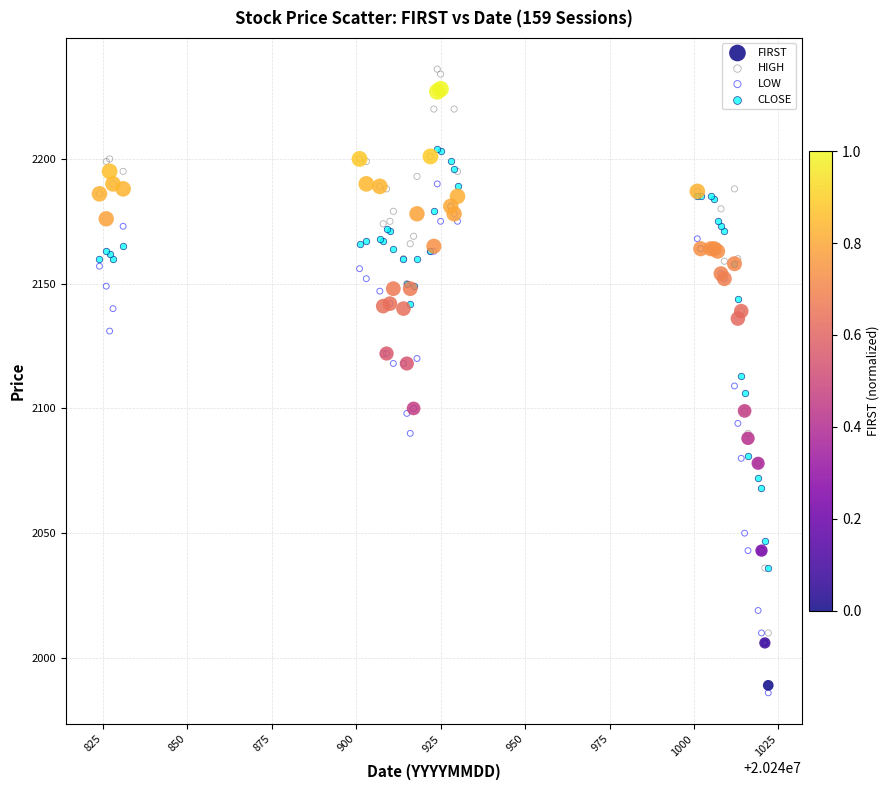

Which series reaches the maximum Y coordinate?

HIGH